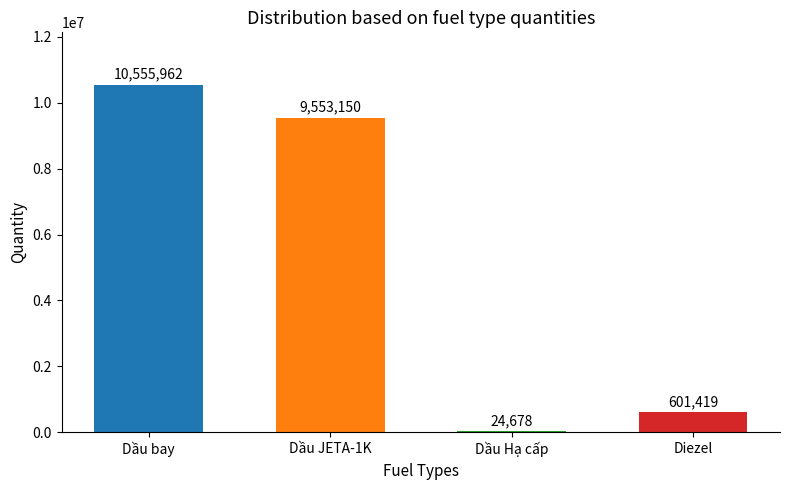

What is the sum of all values?

20735209